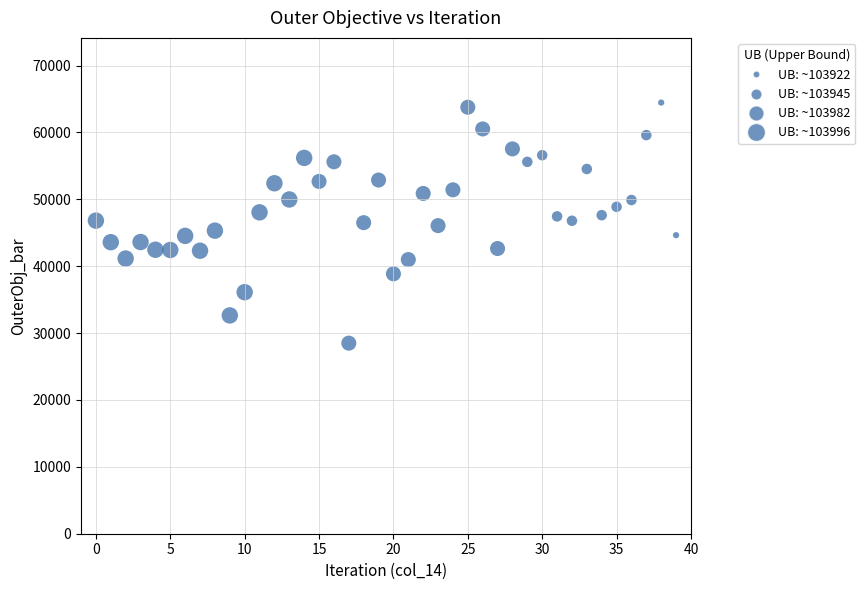

What is the range of Y values (max minus min)?

35976